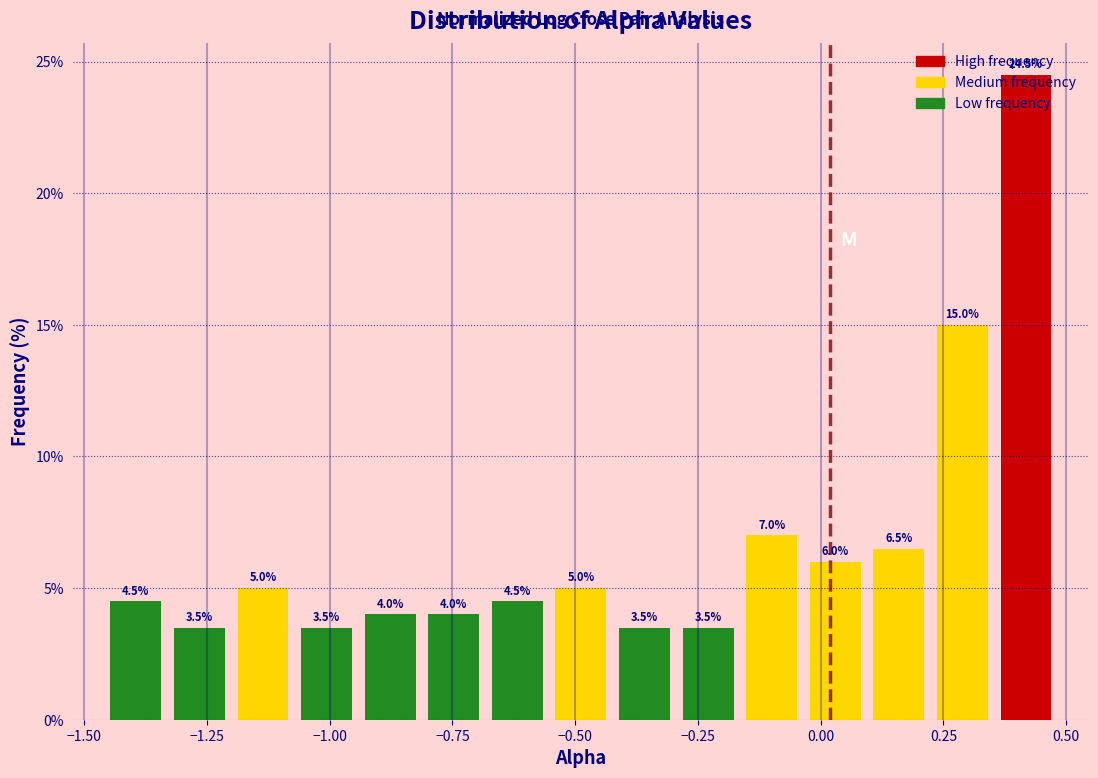

Read against the x-axis, roughly where is the centre of the tallest bar?

0.40